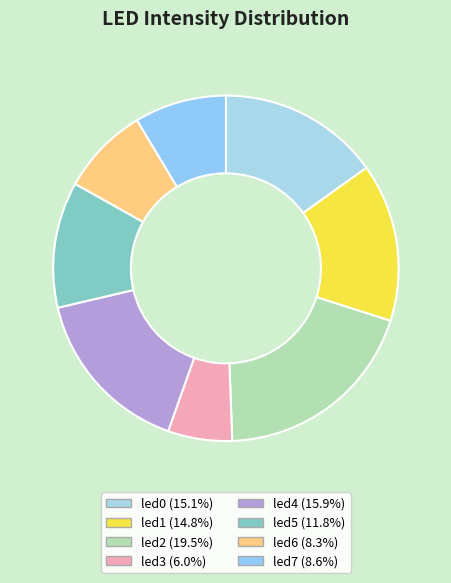

How many segments does this pie chart have?

8